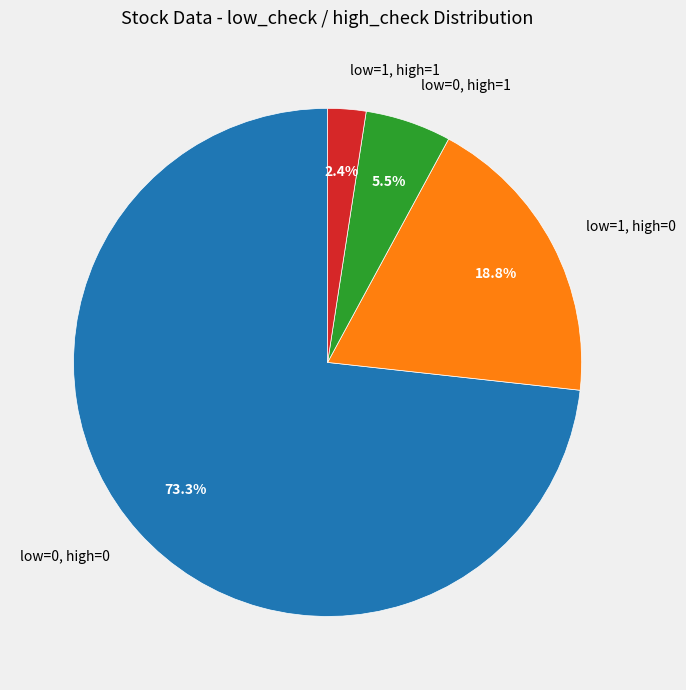

What is the total percentage of low=0, high=1 and low=1, high=0?

24.3%